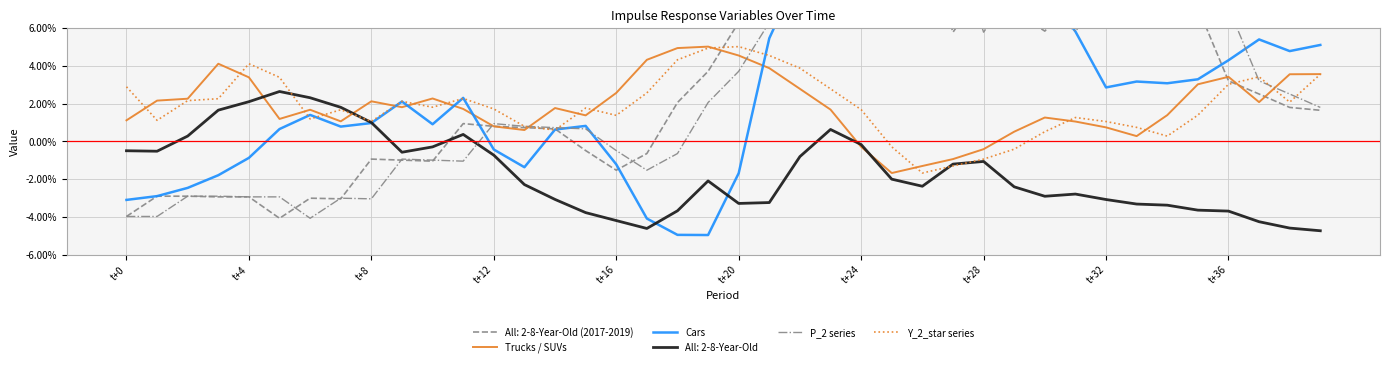

How many interior local peaks does the P_2 series series have?

8